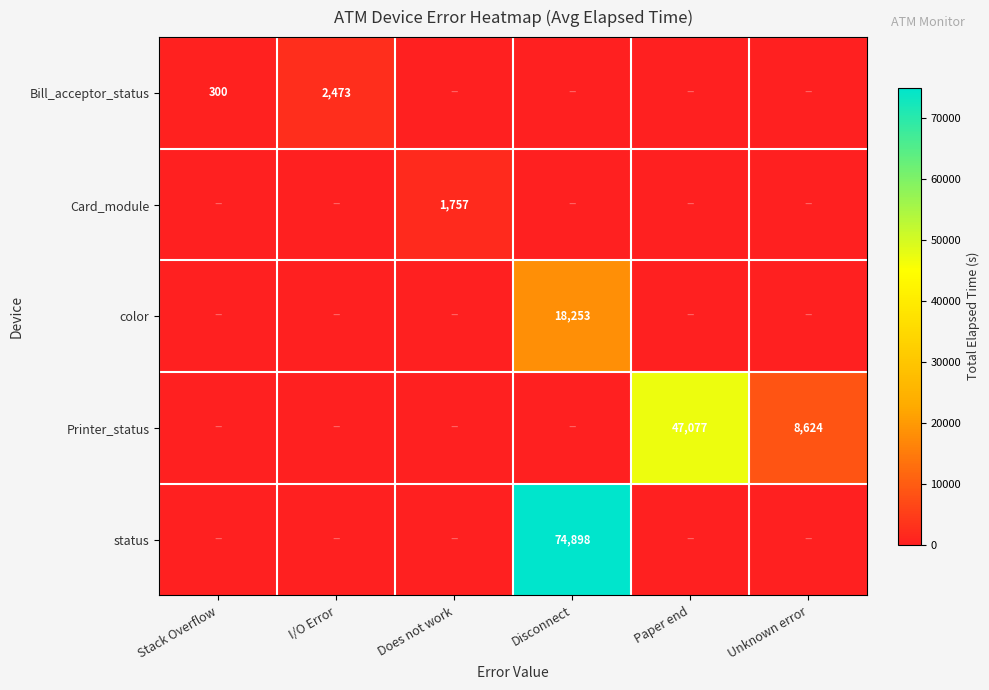

Which has a higher value, Disconnect or I/O Error?

I/O Error